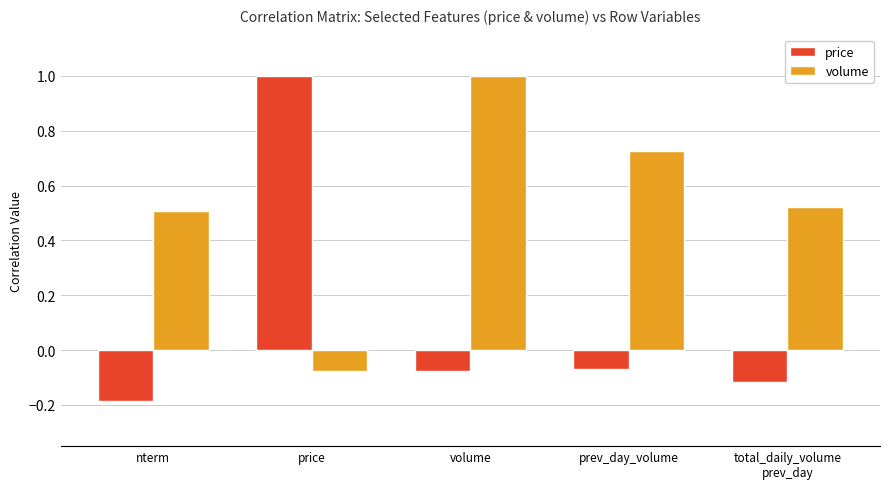

What is the maximum value for price?

1.0